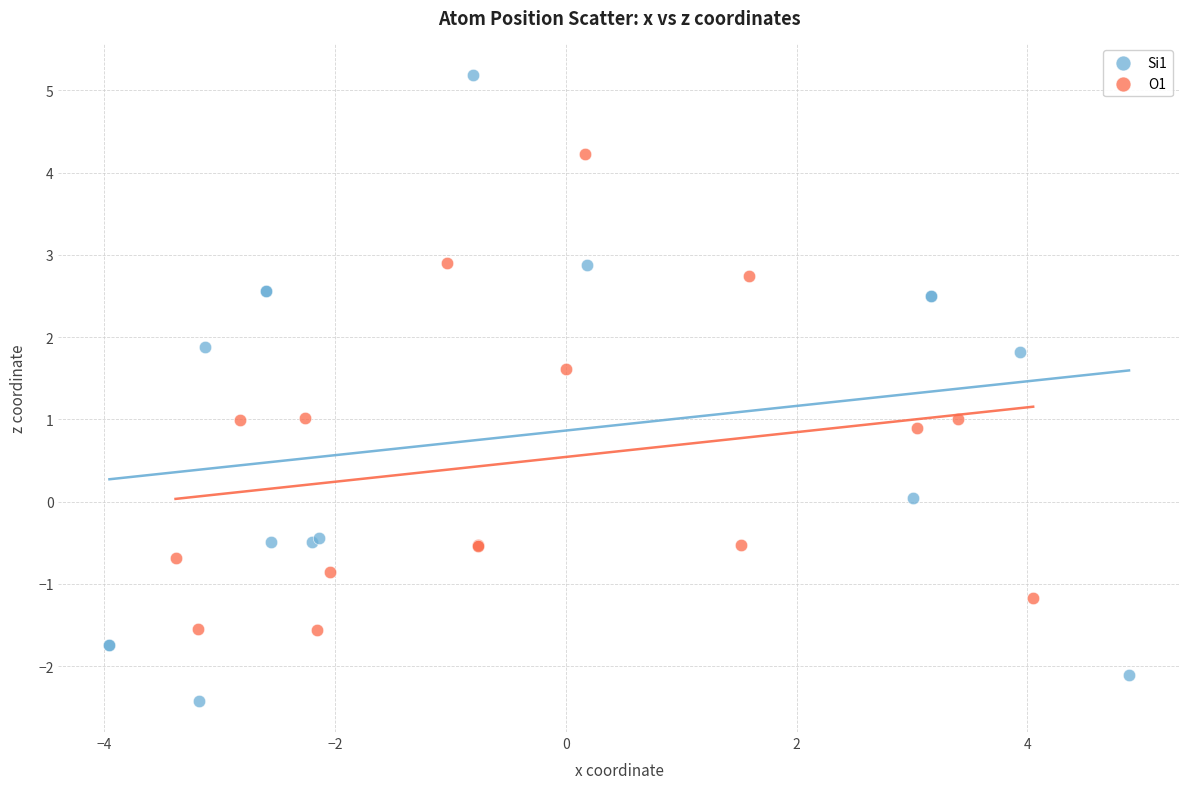

Which series has the largest Y range (max minus min)?

Si1